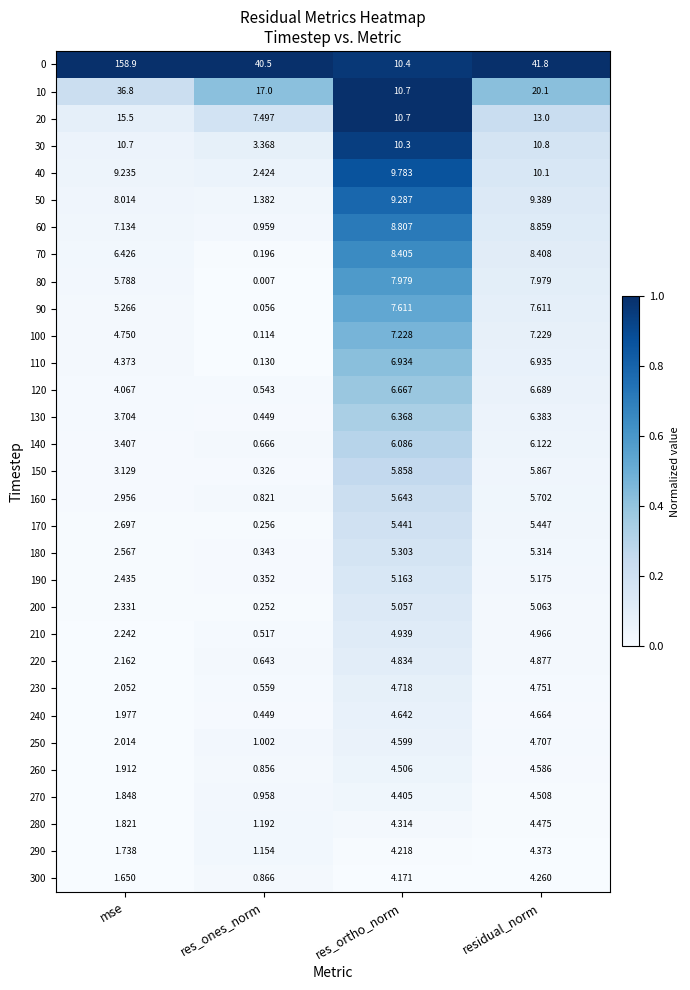

At which category is the sum across all series the highest?

mse